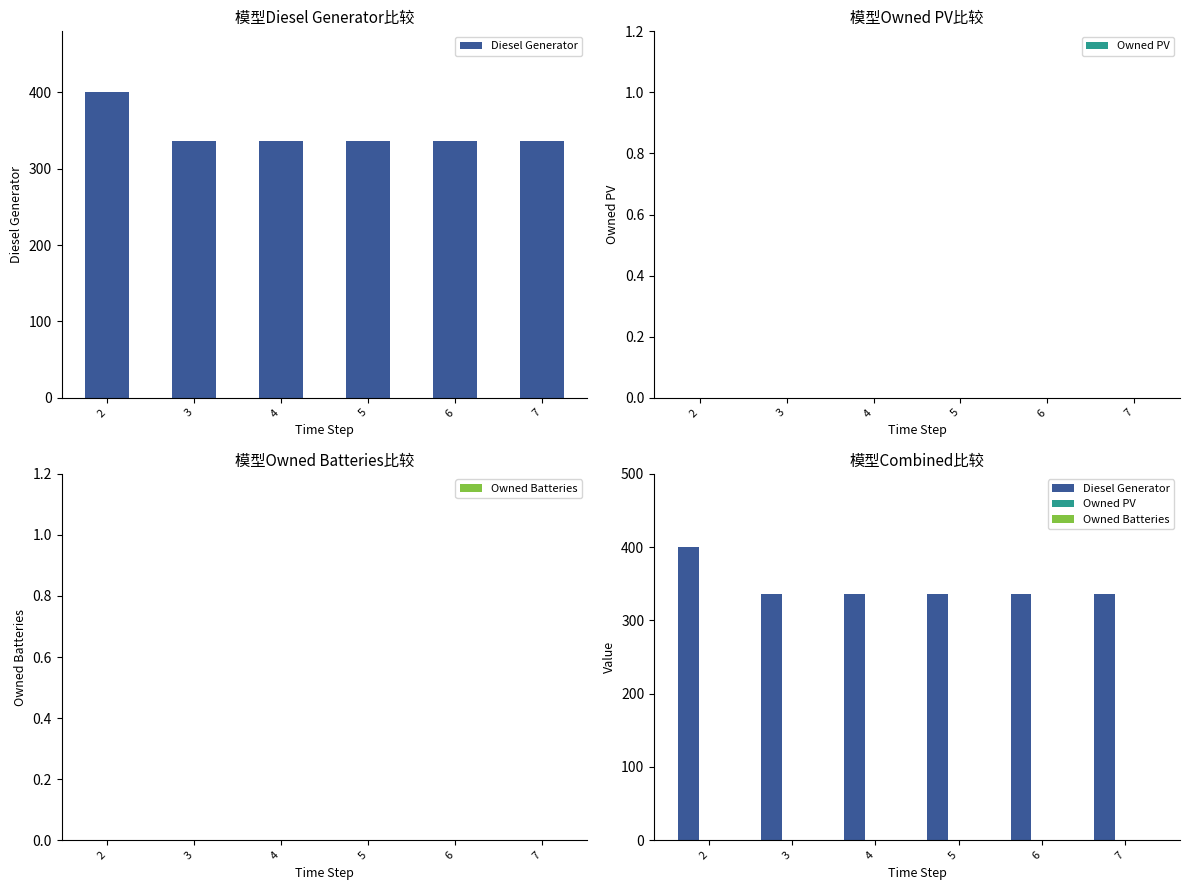

At which category is the sum across all series the highest?

2